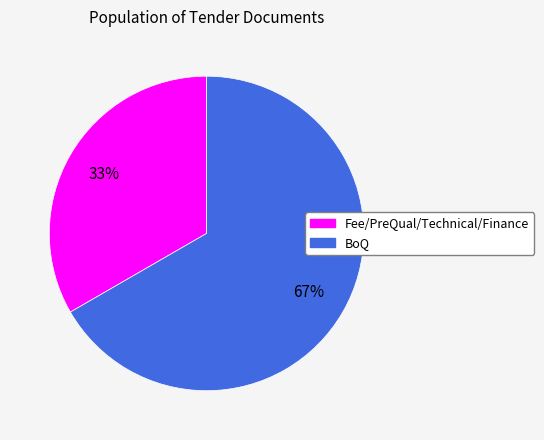

Rank the categories by value from lowest to highest.

Fee/PreQual/Technical/Finance, BoQ